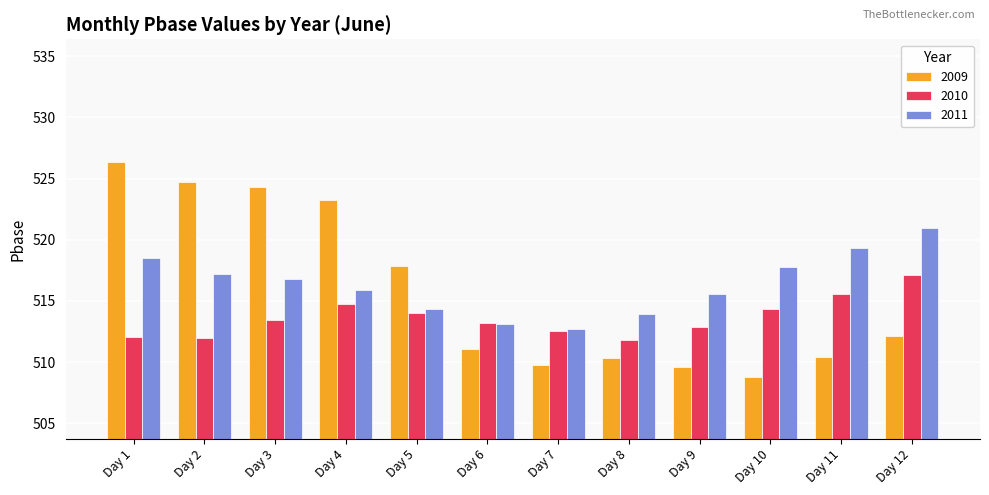

What value does the 2011 series have at Day 1?

518.5